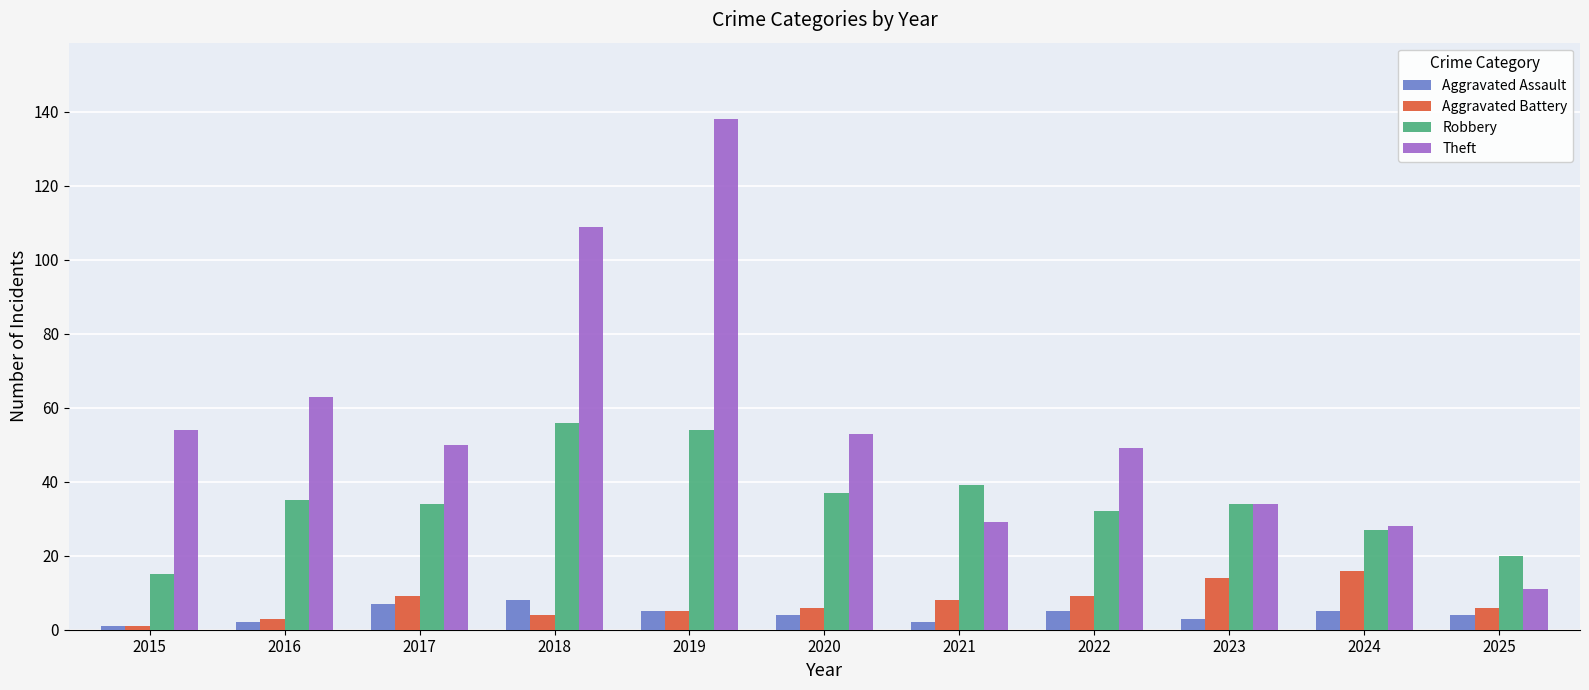

What is the value of the Aggravated Battery bar at the 11th from the left?

6